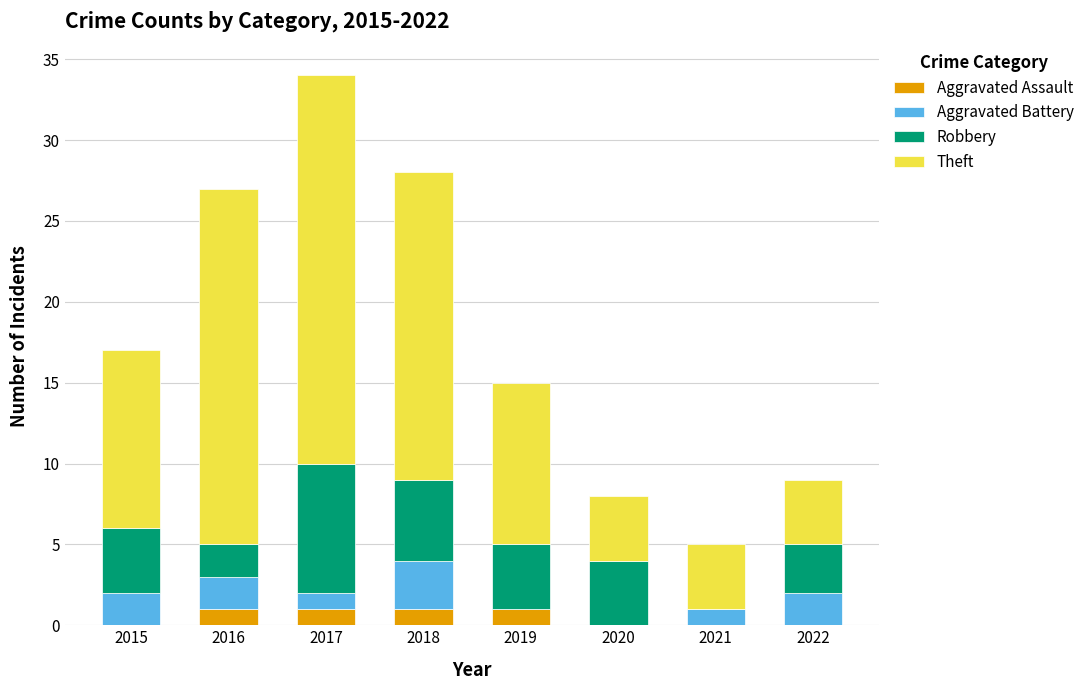

At which category is the sum across all series the highest?

2017